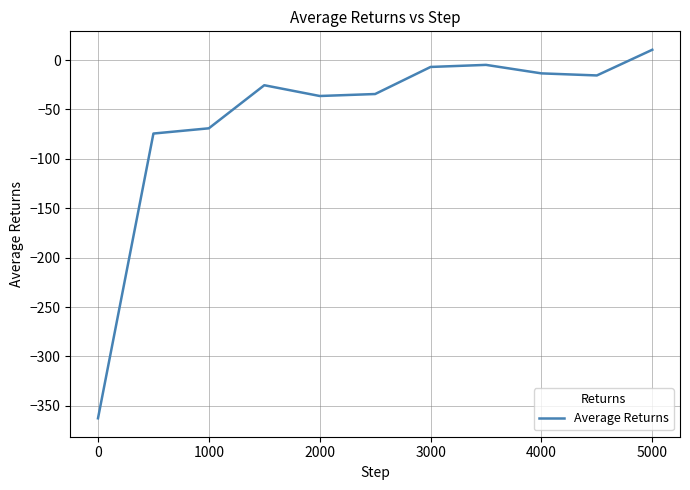

What is the smallest value displayed?

-362.6